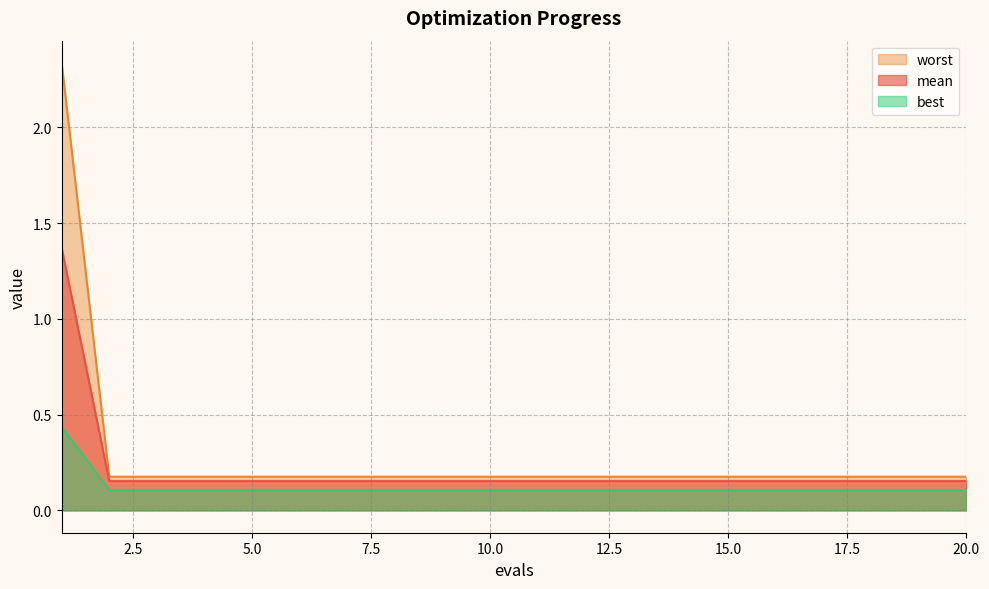

At which label is best closest to 0?

2